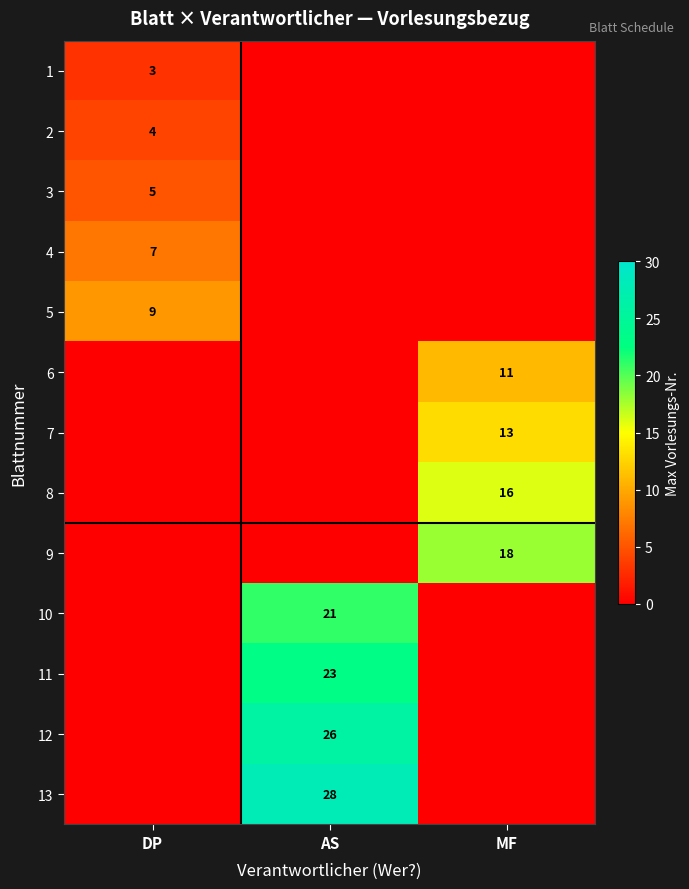

The 9 series shows 18 at MF. True or false?

True